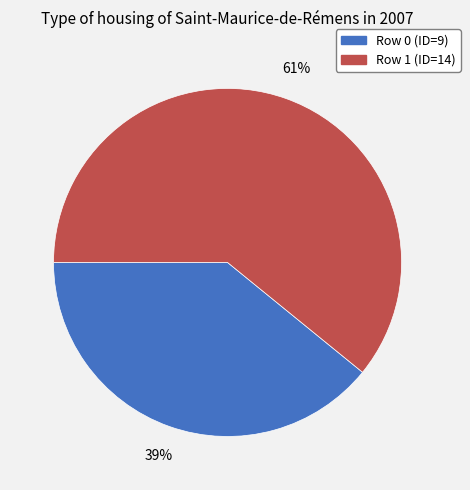

To the nearest percent, what is the combined percentage of Row 0 (ID=9) and Row 1 (ID=14)?

100%